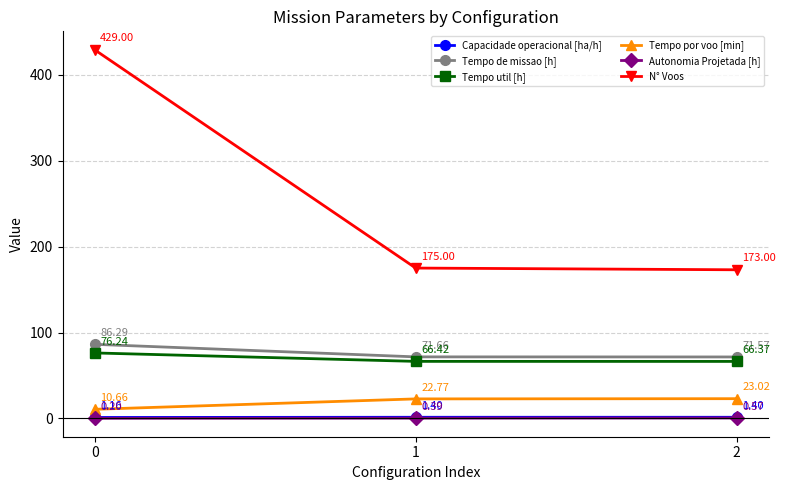

What is the total value across all series at 0?

603.5